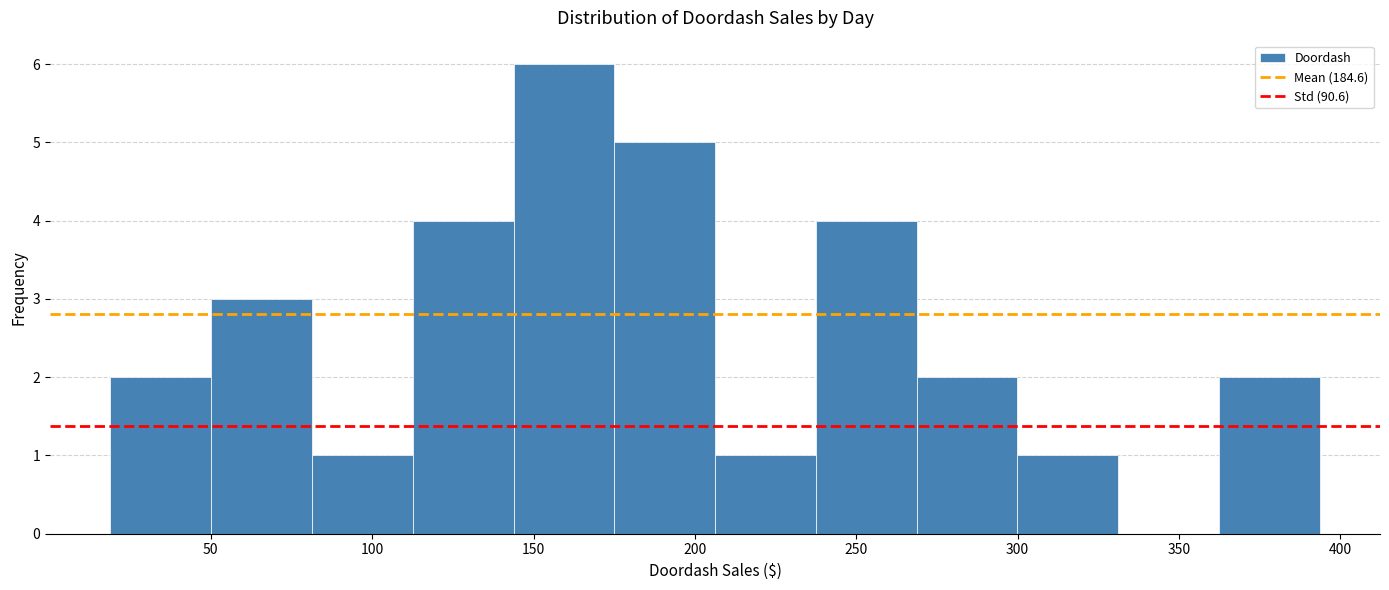

Reading left to right, list every bar in this chart as the range it spans on the x-axis followed by its height. Neither the bar edges nor the heights are printed on the chart, so give them approximately, as read against the axes.

20 to 50: 2
50 to 80: 3
80 to 115: 1
115 to 145: 4
145 to 175: 6
175 to 205: 5
205 to 235: 1
235 to 270: 4
270 to 300: 2
300 to 330: 1
330 to 360: 0
360 to 395: 2